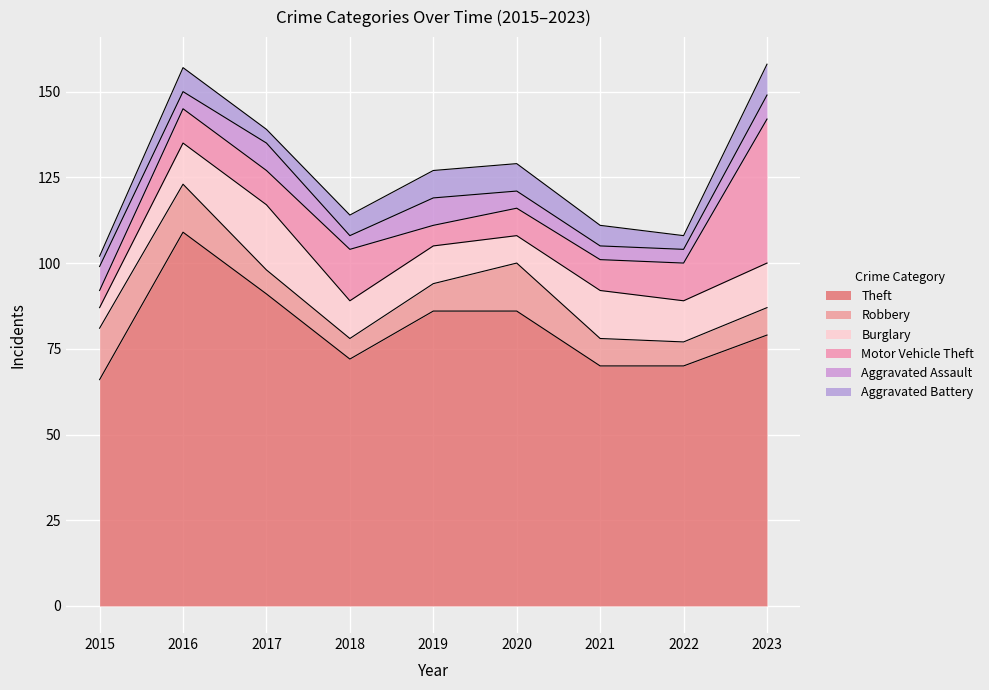

Between 2015 and 2018, which series saw the biggest shift?

Motor Vehicle Theft